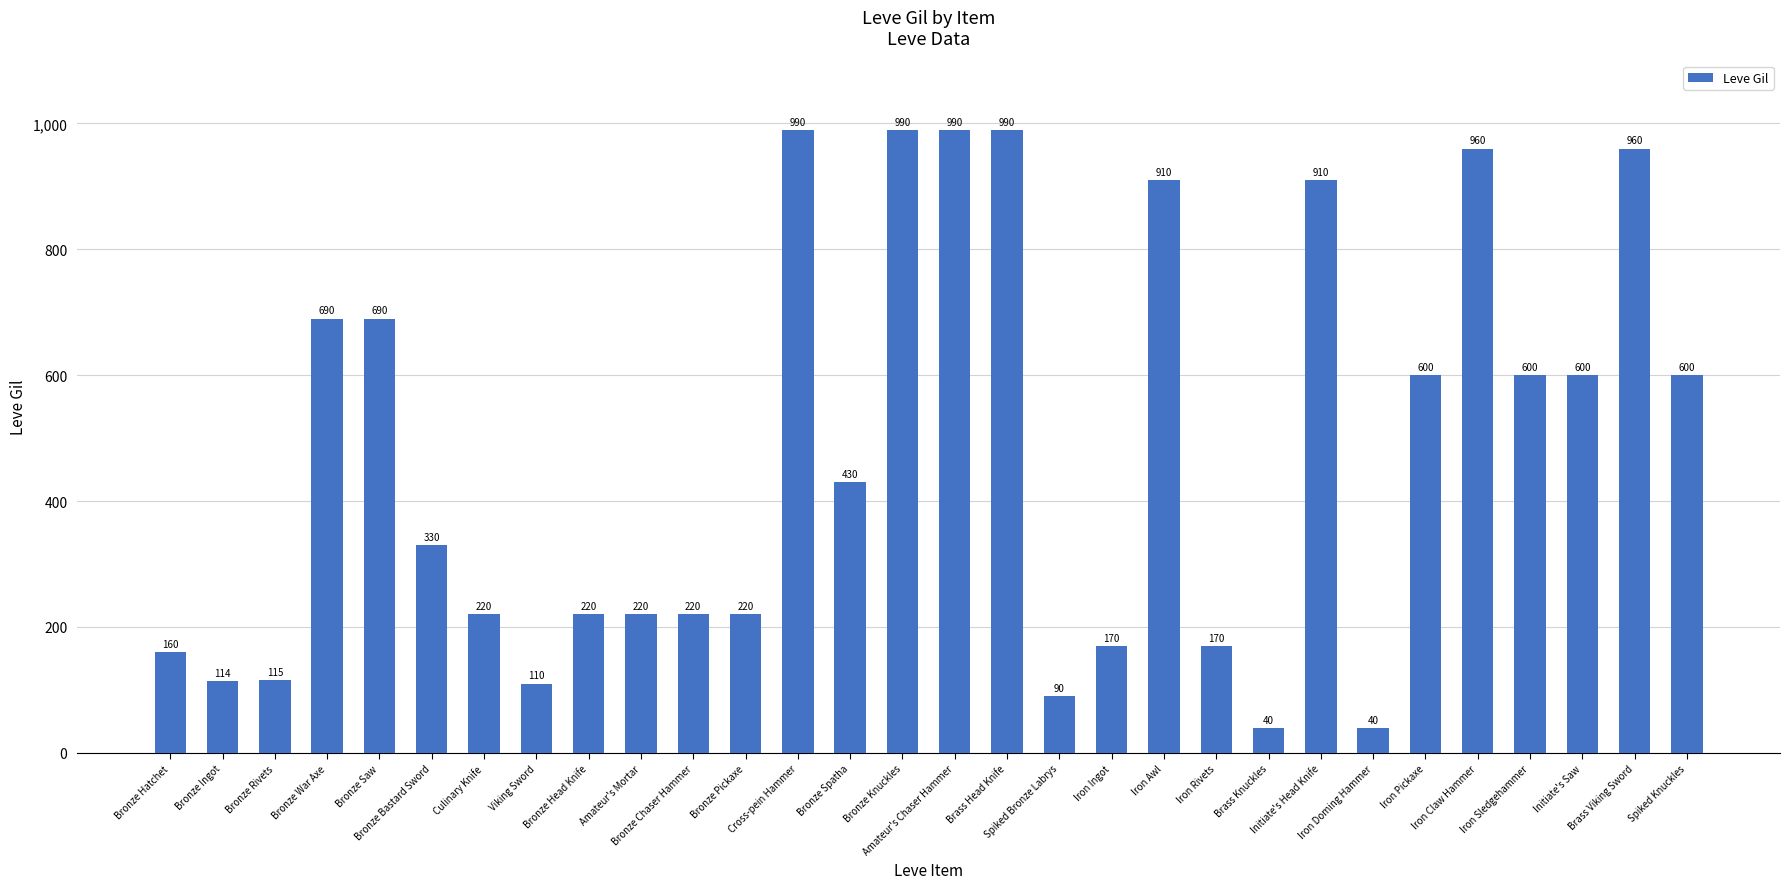

What is the change in value from Bronze Head Knife to Spiked Bronze Labrys?

-130